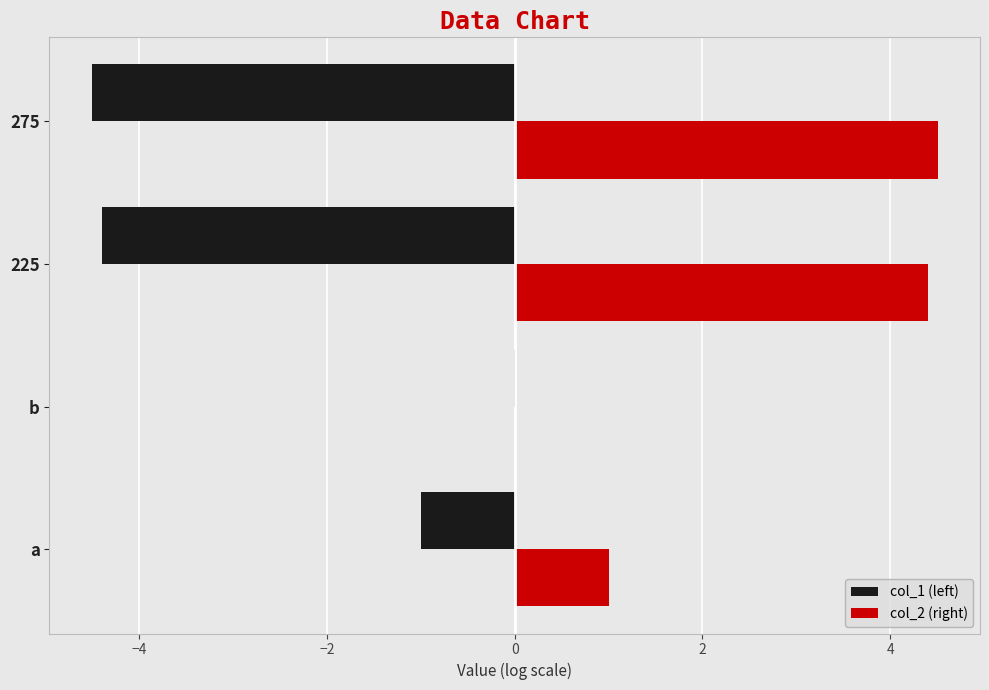

What is the sum of all col_1 (left) values?

-9.9